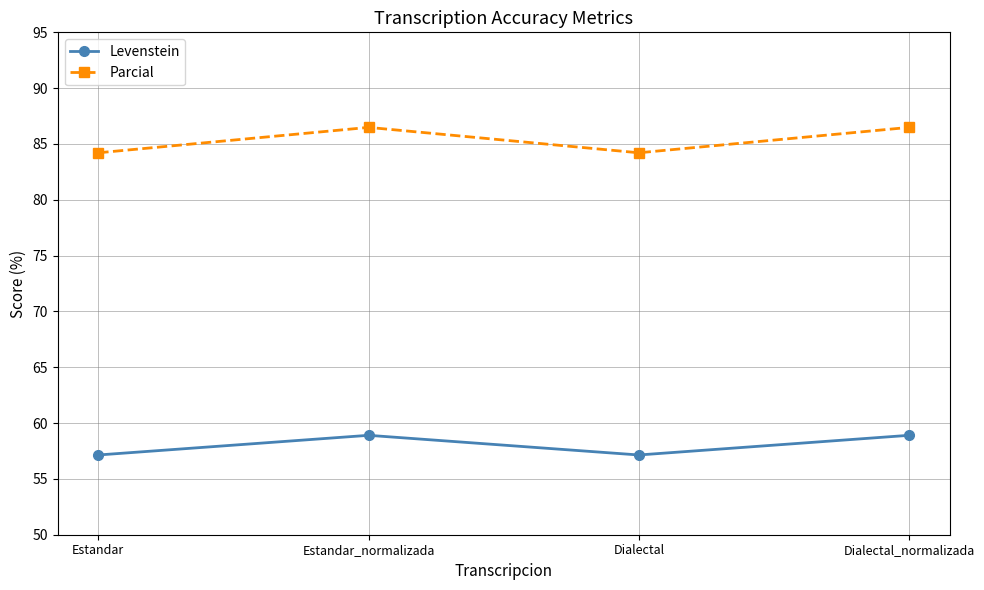

What is the smallest value displayed?

57.1